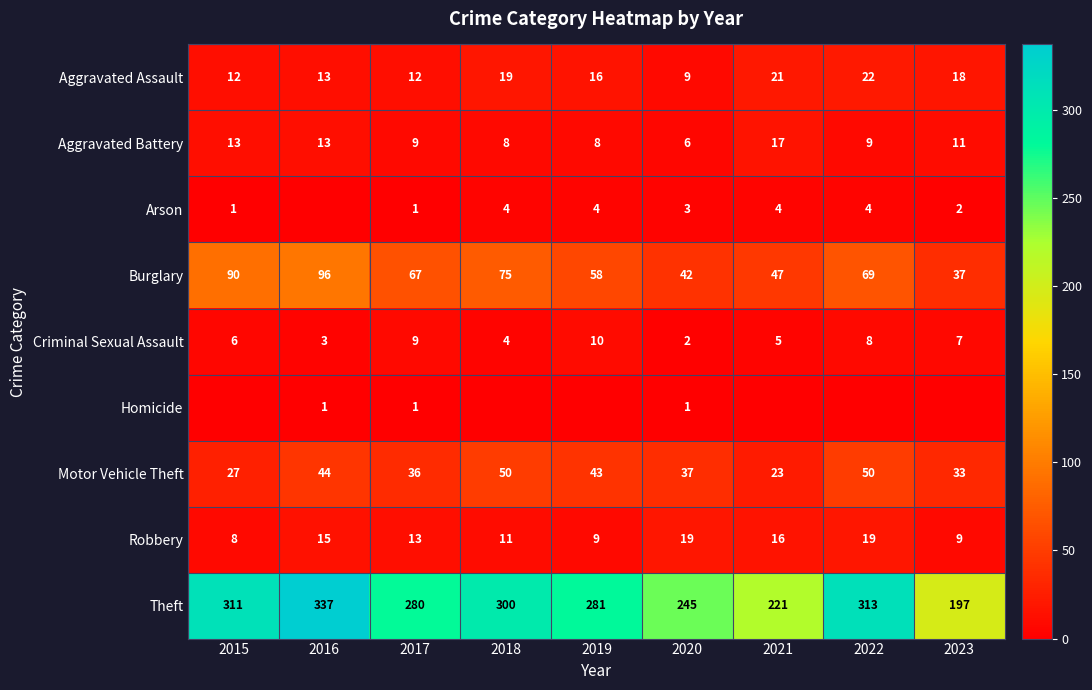

Where is Motor Vehicle Theft nearest to the value 36?

2017